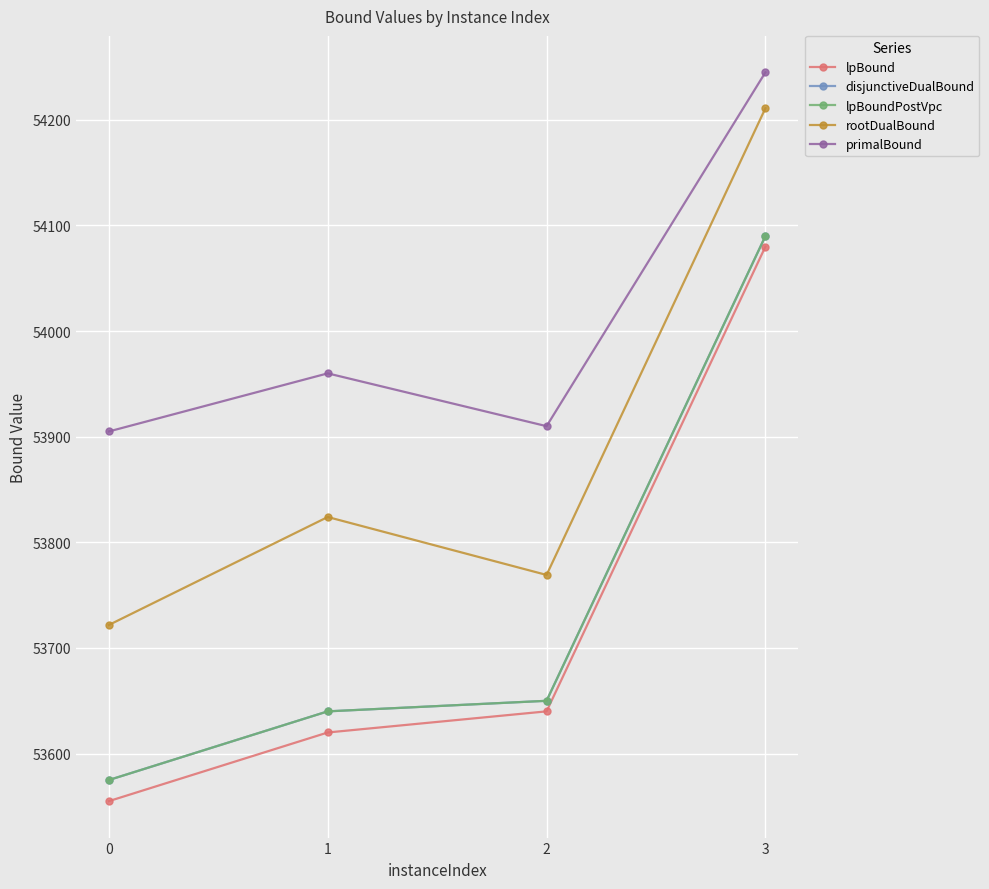

Where does the lpBoundPostVpc series first go above 53650?

3